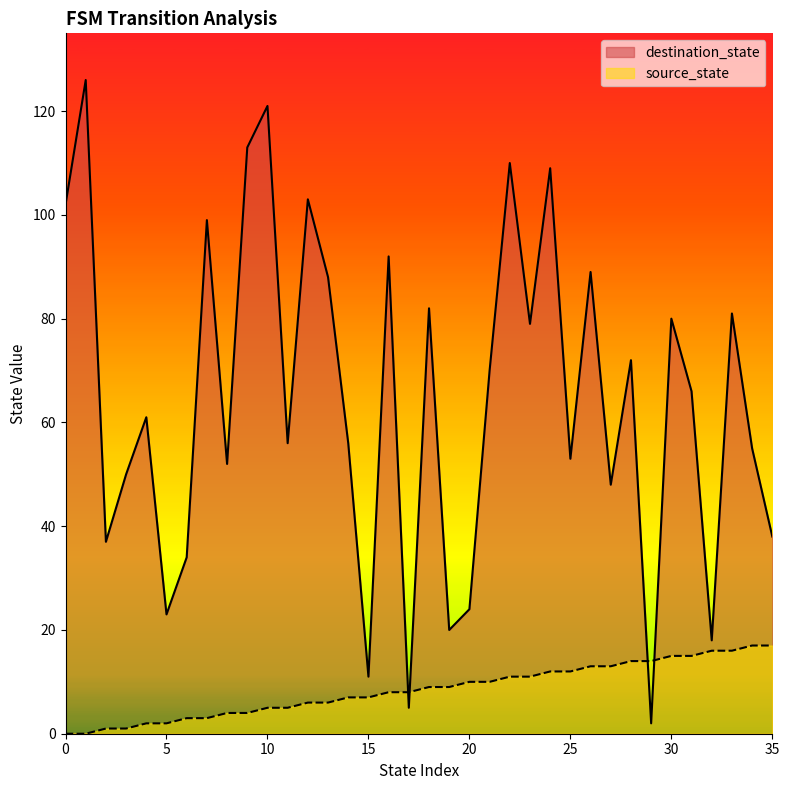

What is the spread (max minus min) of values at 12?

97